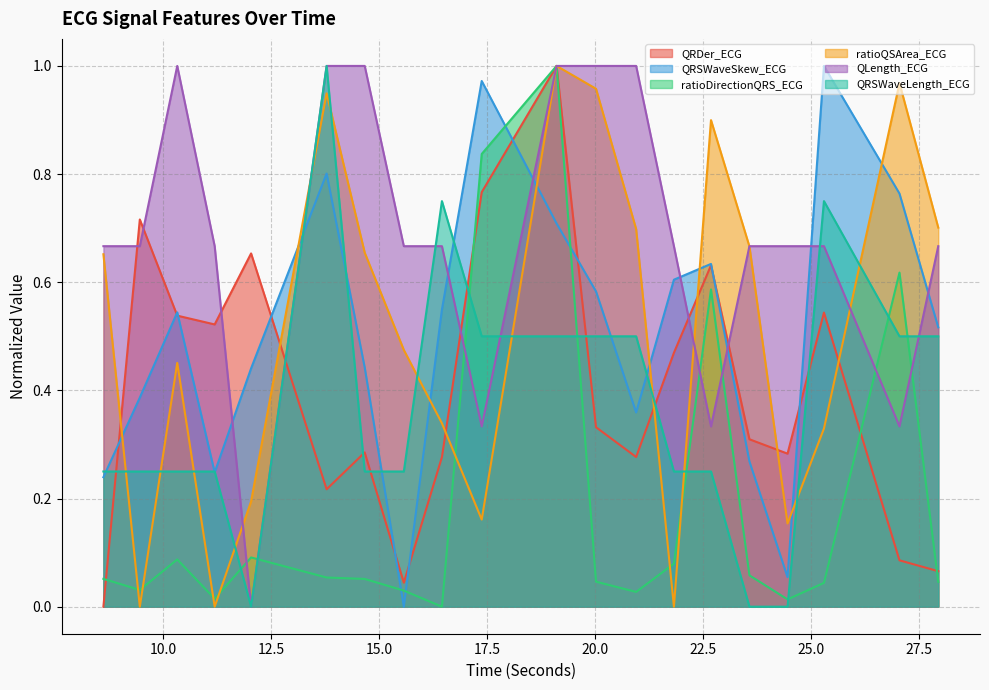

What is the spread (max minus min) of values at 14.6640625?

0.9